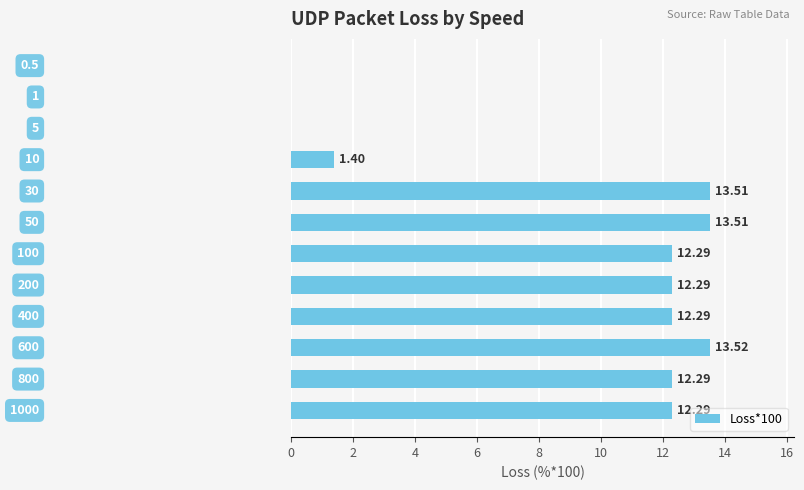

How many values exceed 12?

8